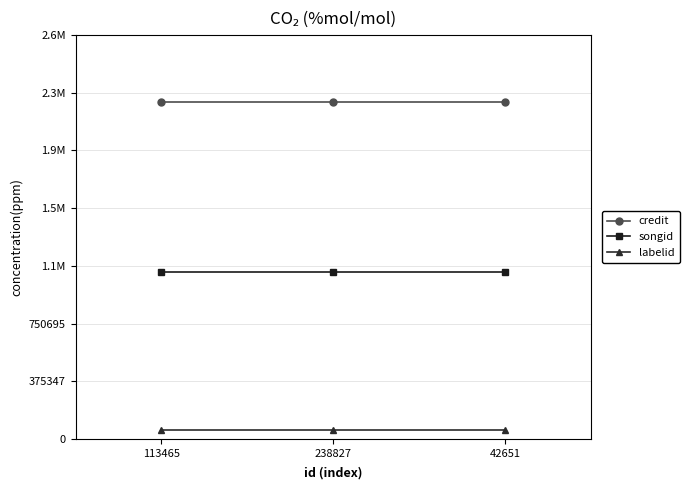

What position from the left is 113465?

1